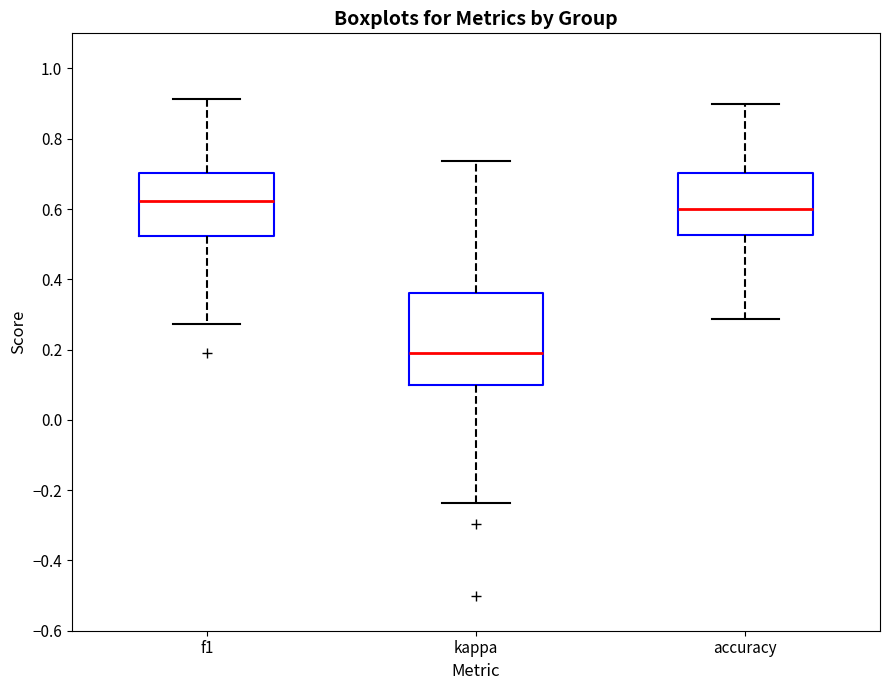

Which box is the tallest, from its lower edge to its upper edge?

kappa